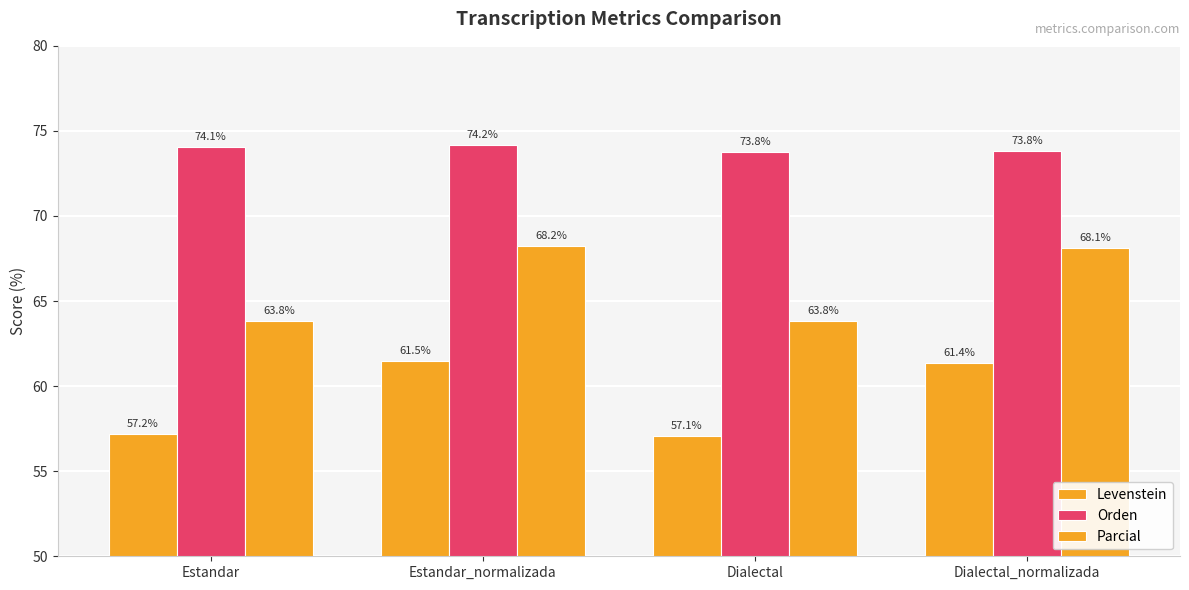

What is the average value of the Levenstein series?

59.3